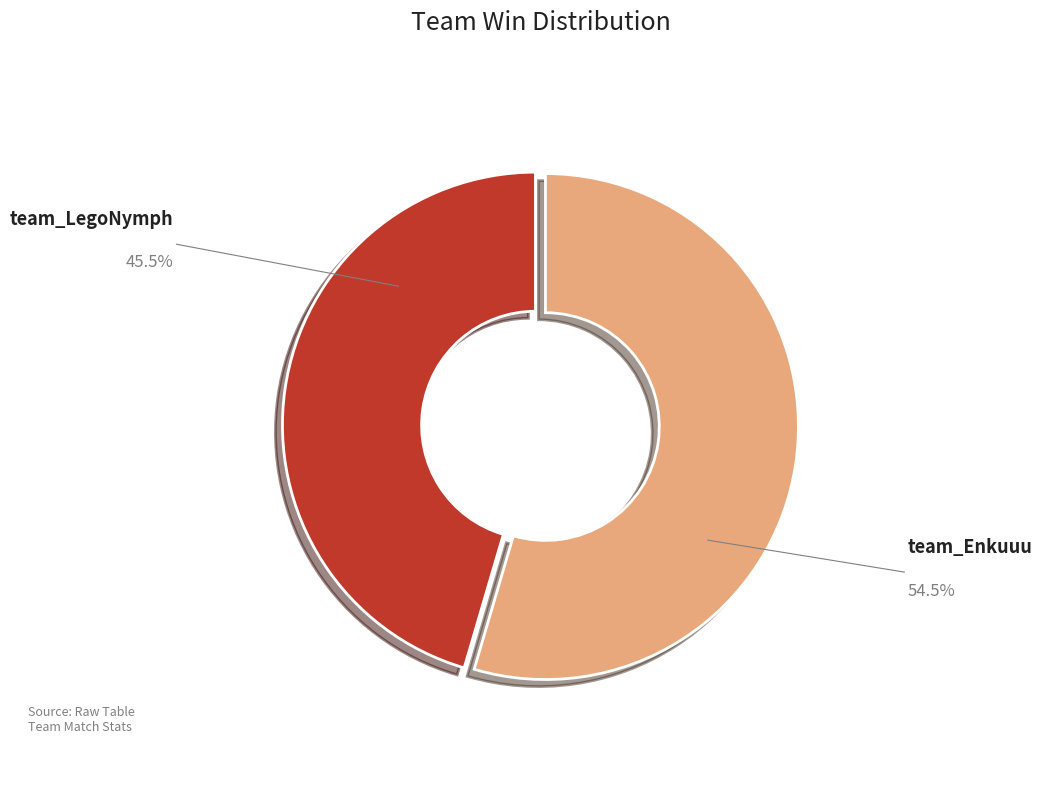

Which slice is the smallest?

team_LegoNymph